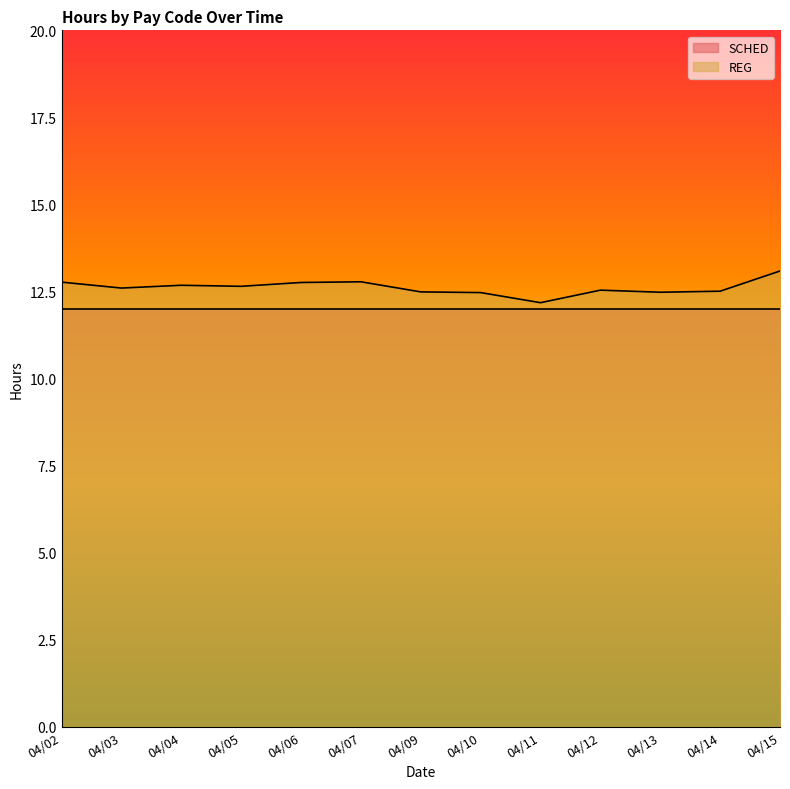

List the labels in order of value, smallest first.

04/11, 04/10, 04/13, 04/09, 04/14, 04/12, 04/03, 04/05, 04/04, 04/06, 04/02, 04/07, 04/15